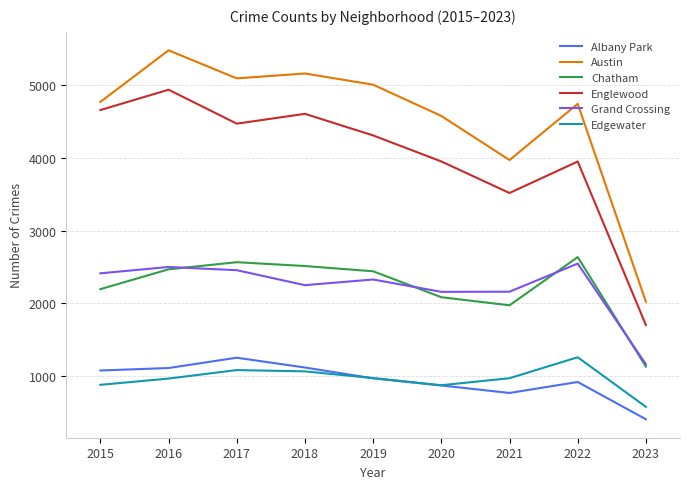

How many lines are shown in the chart?

6